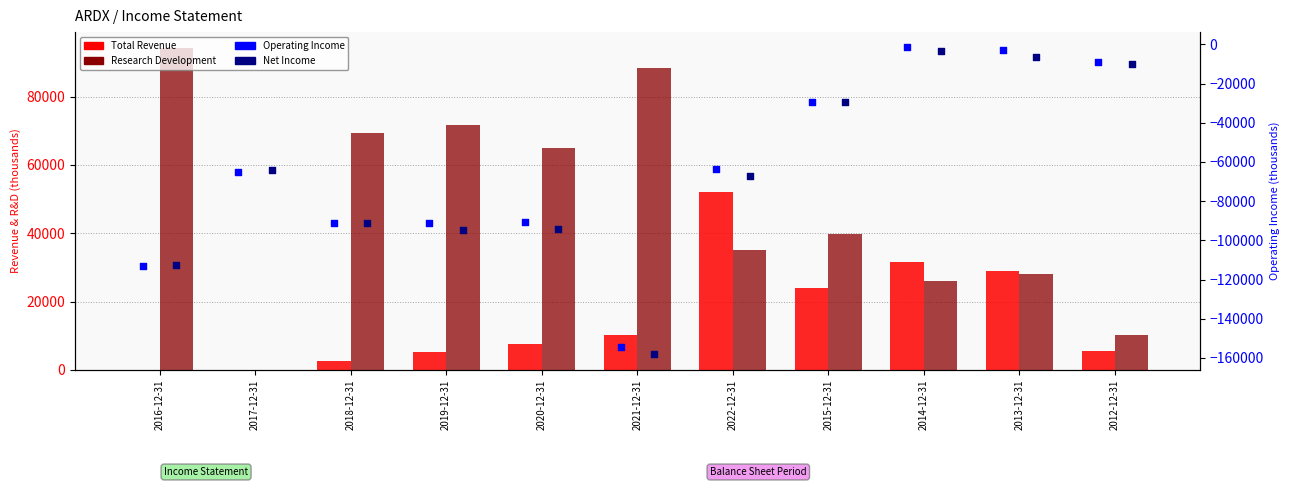

At how many categories does at least one series exceed -44606?

11